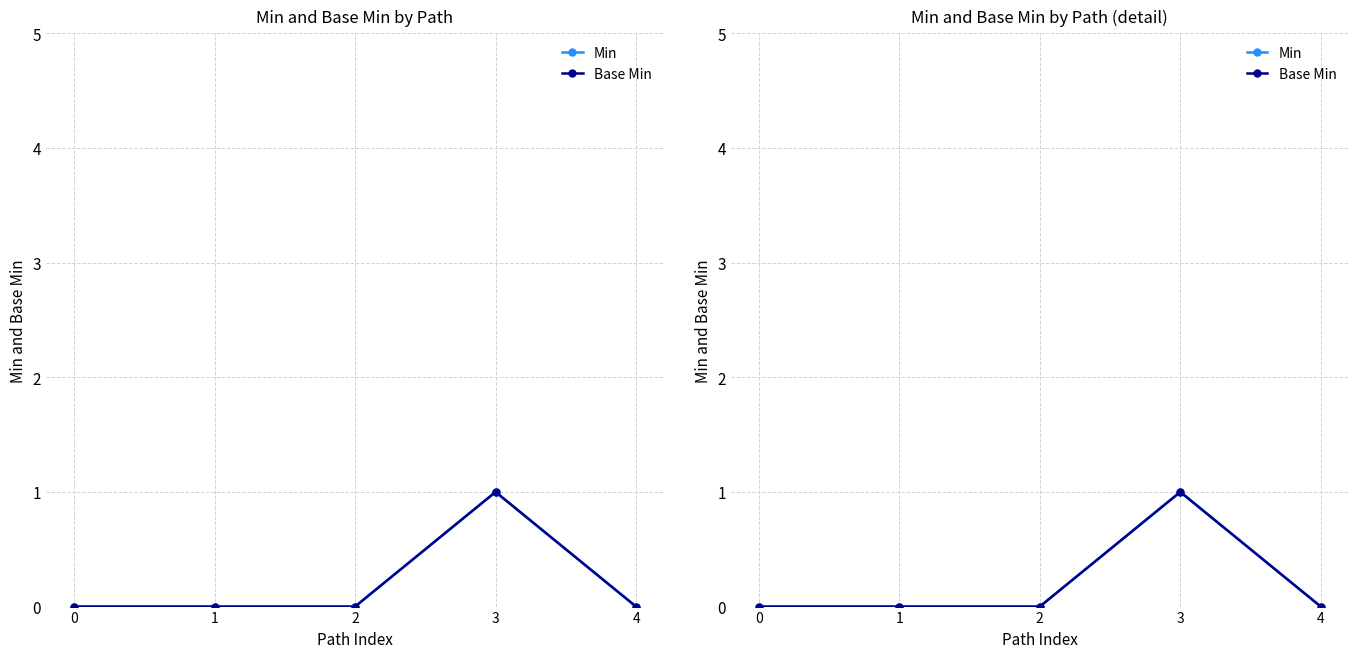

What are all the series names shown in the legend?

Min, Base Min